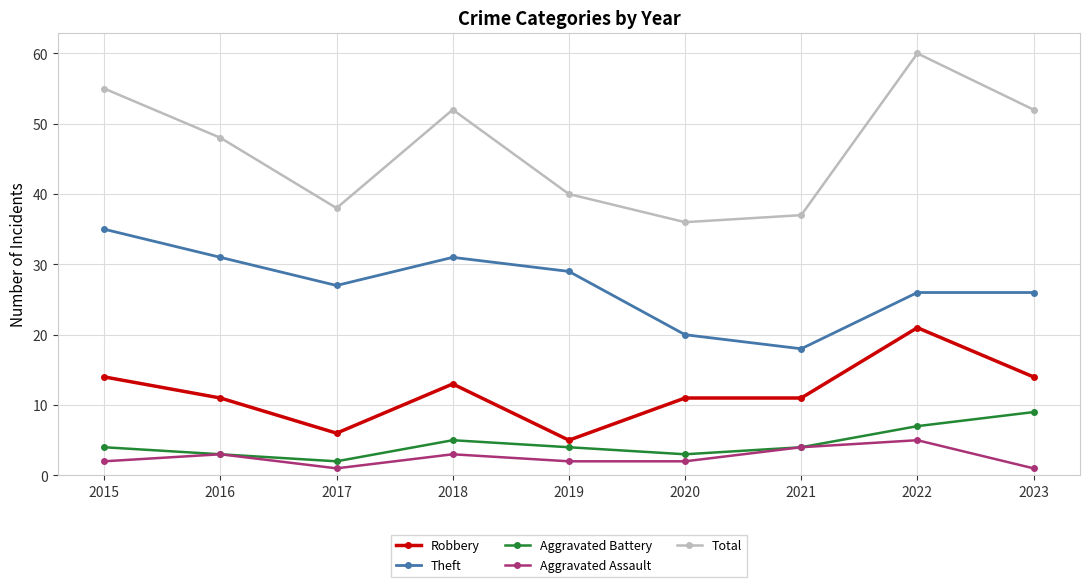

What is the spread (max minus min) of values at 2017?

37